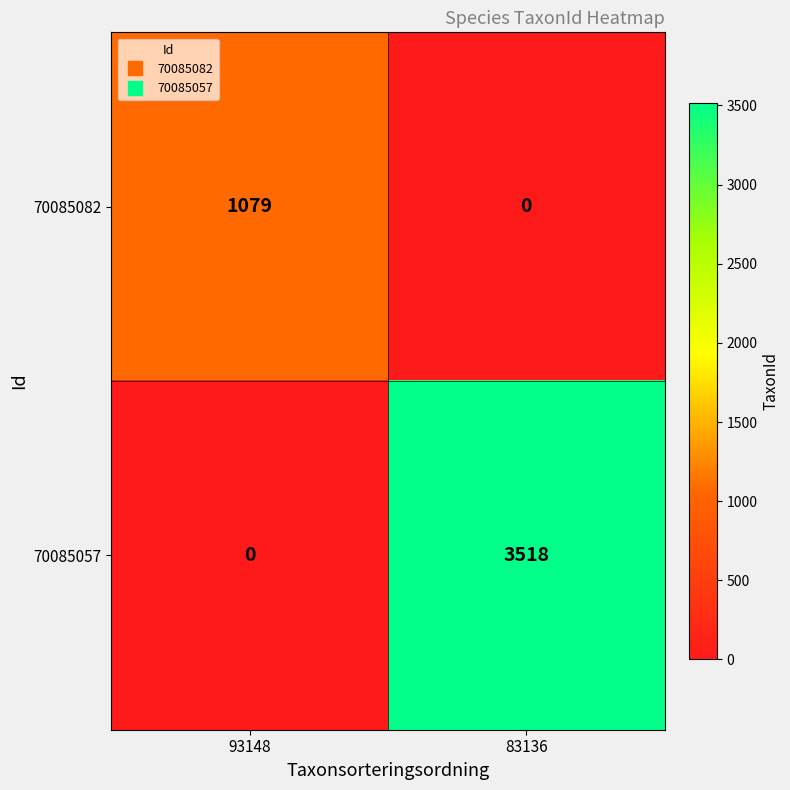

Which category has the lowest value in the 70085057 series?

93148